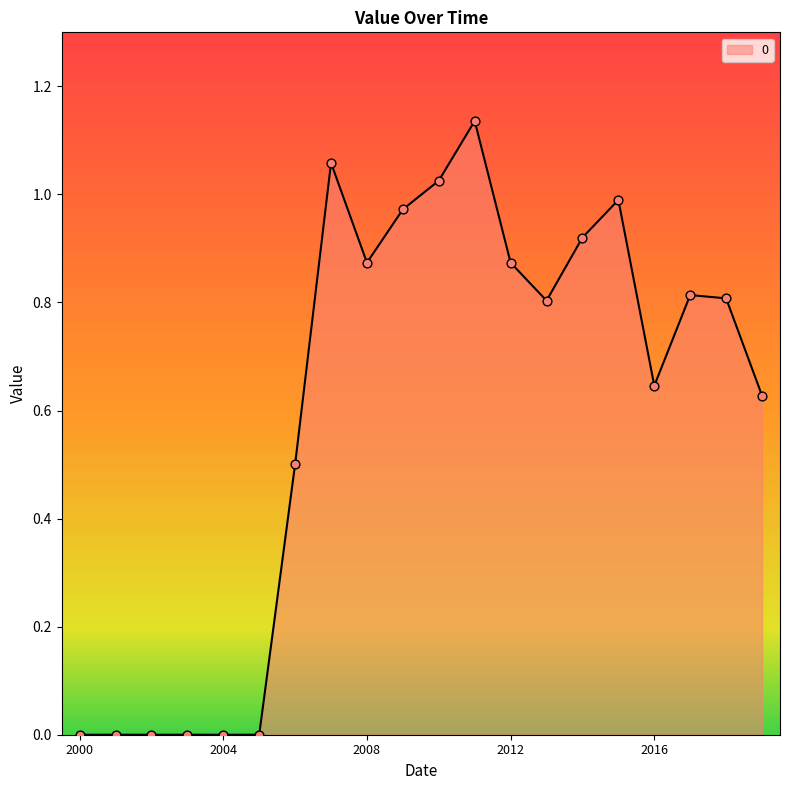

How many lines are shown in the chart?

1